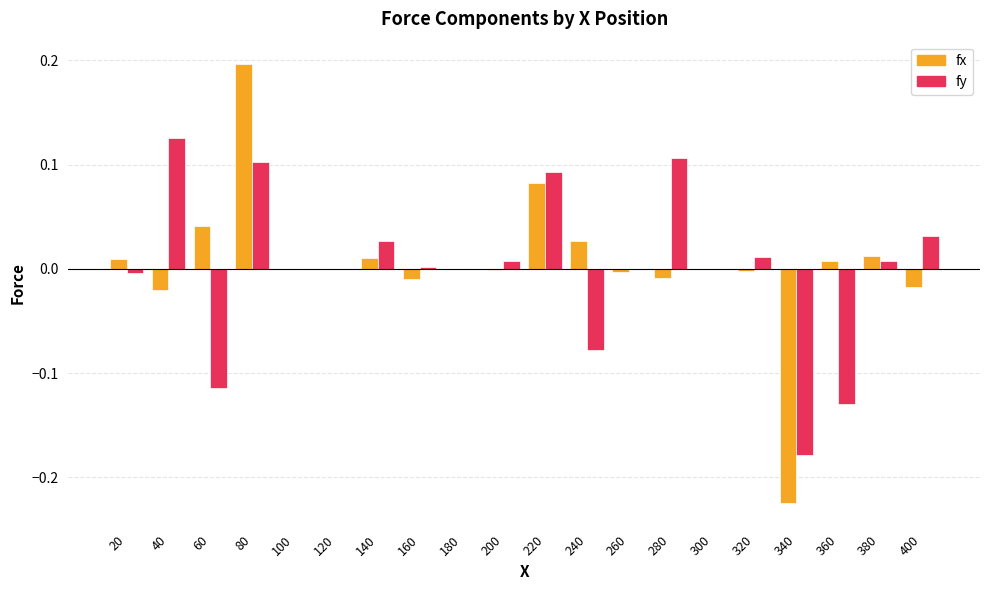

Are the bars grouped side by side (vs. stacked)?

Yes